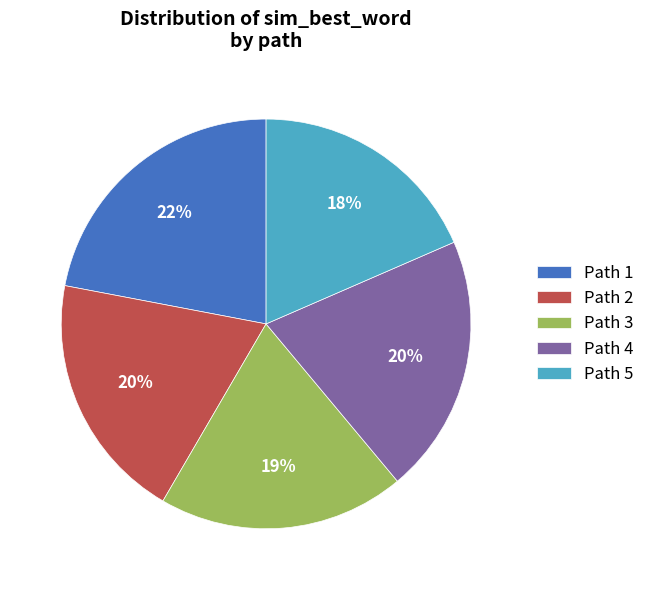

Do Path 3 and Path 4 together represent more than half of the pie?

No